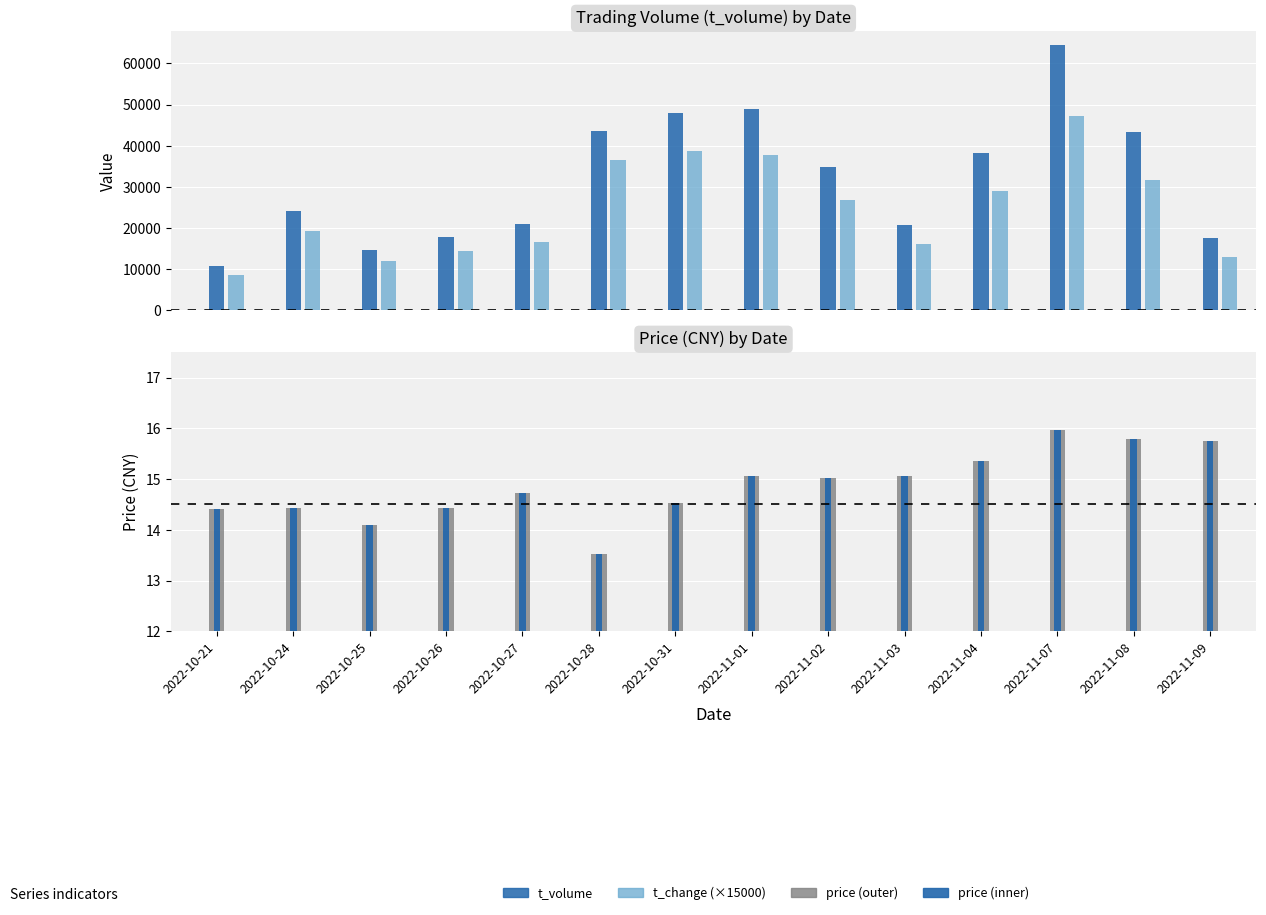

Which series has the widest spread of values?

t_volume